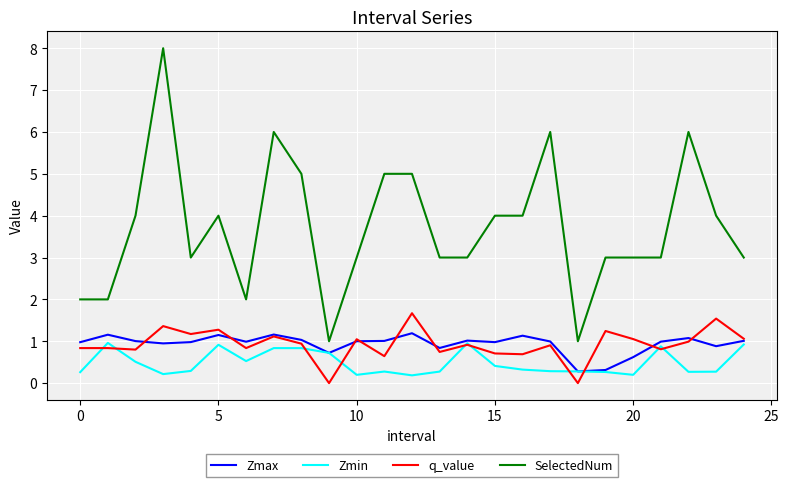

True or false: SelectedNum and Zmin cross at least once.

False